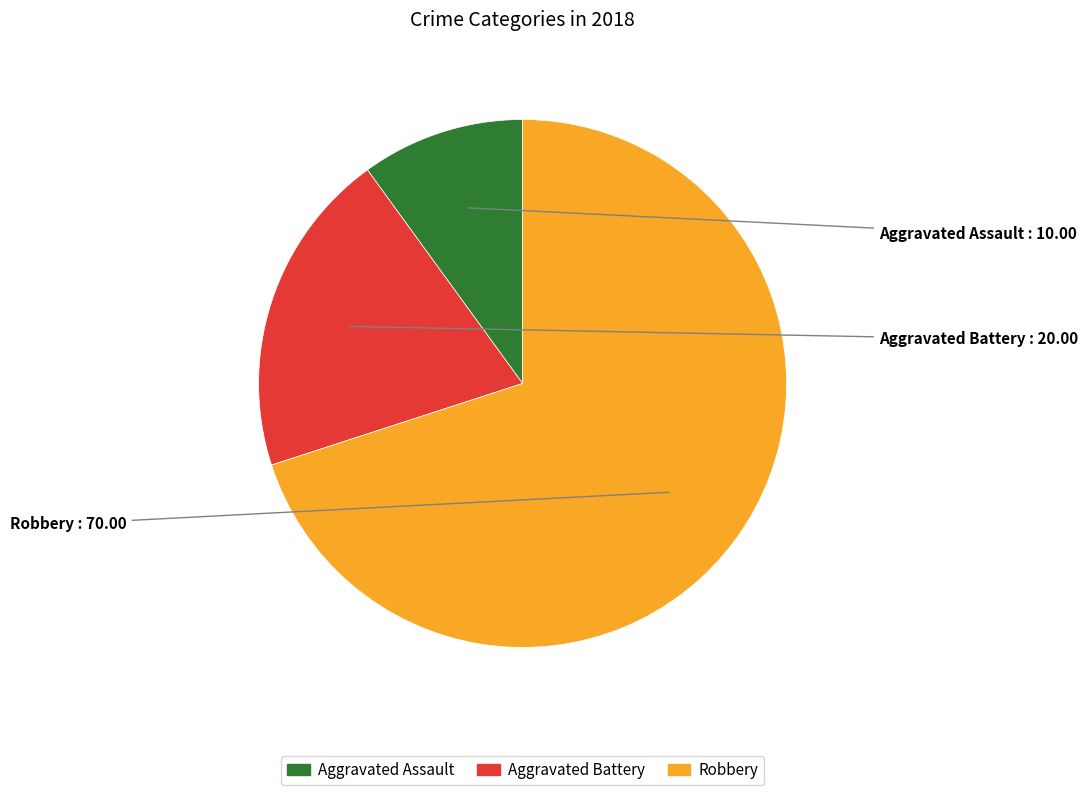

Which slice is the smallest?

Aggravated Assault